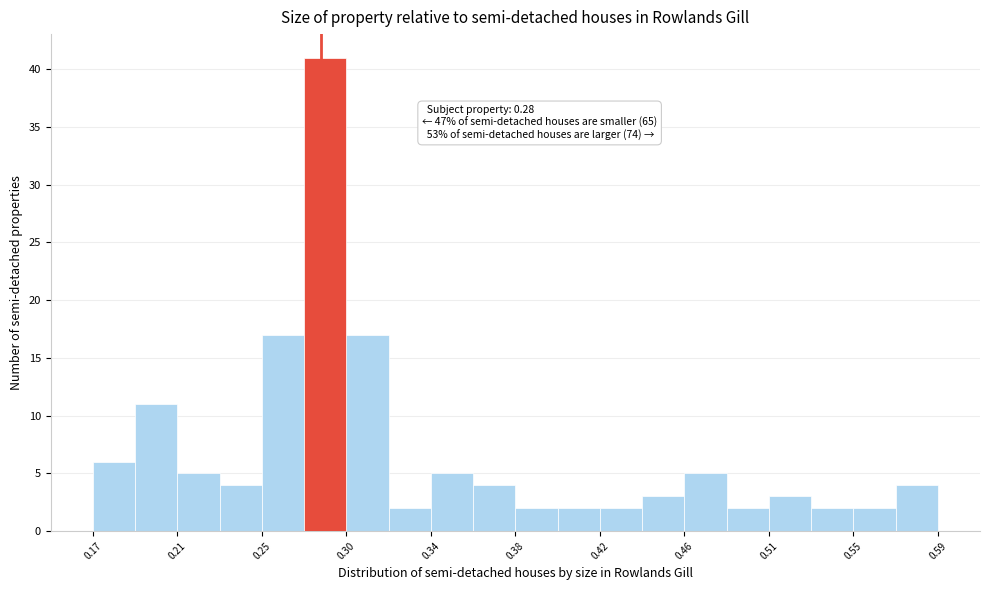

Over which range of the x-axis is the bar tallest?

0.275 to 0.296